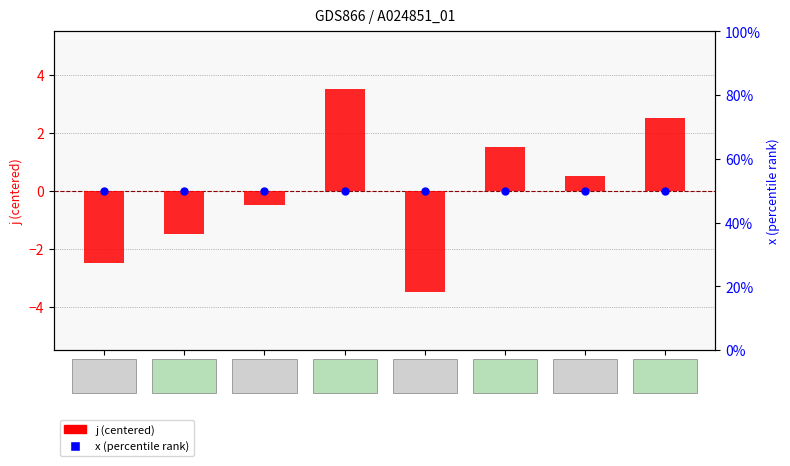

What are all the series names shown in the legend?

j (centered), x (percentile)